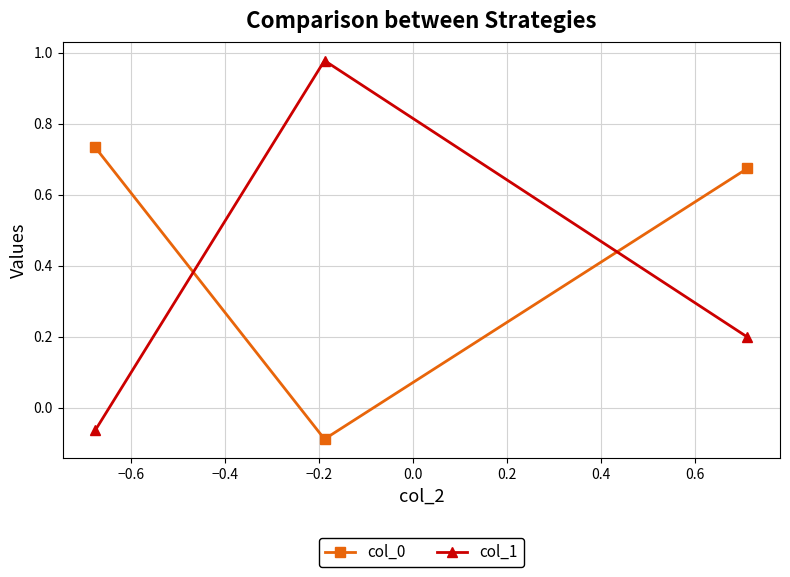

What is the average value of the col_1 series?

0.4